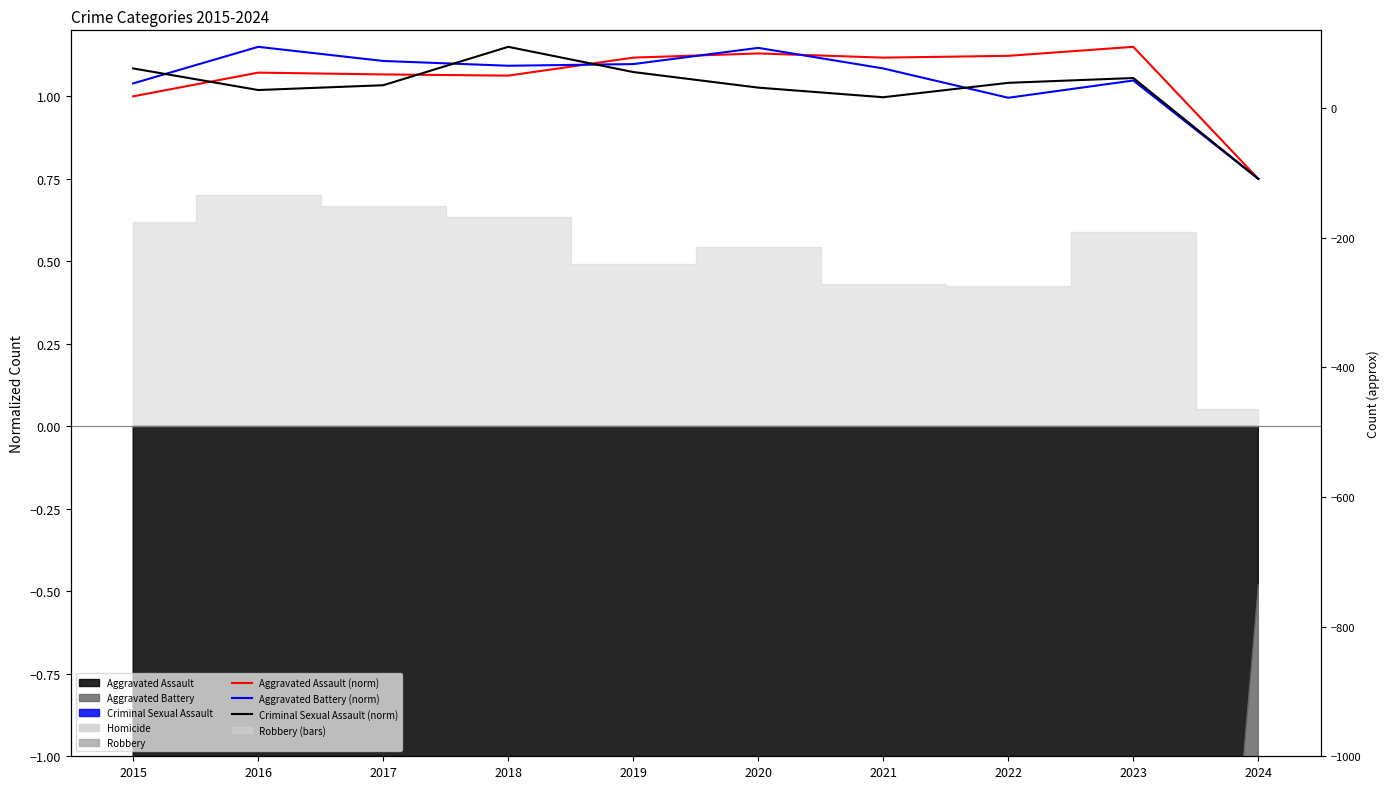

How many values in the Criminal Sexual Assault (norm) series exceed 1?

8